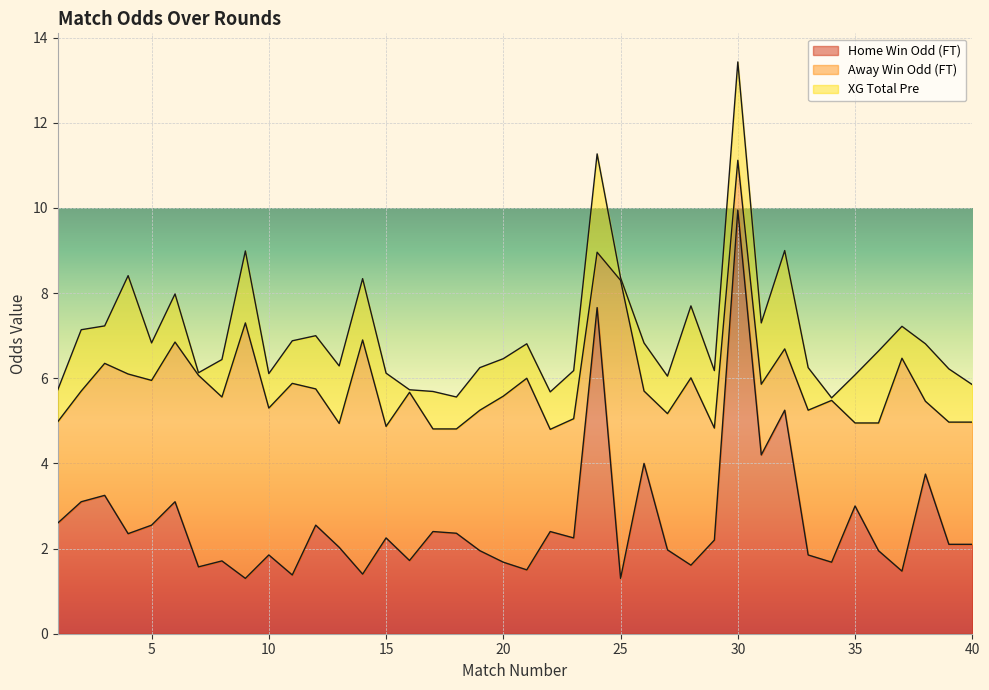

True or false: Odd_A_FT and Odd_H_FT cross at least once.

True